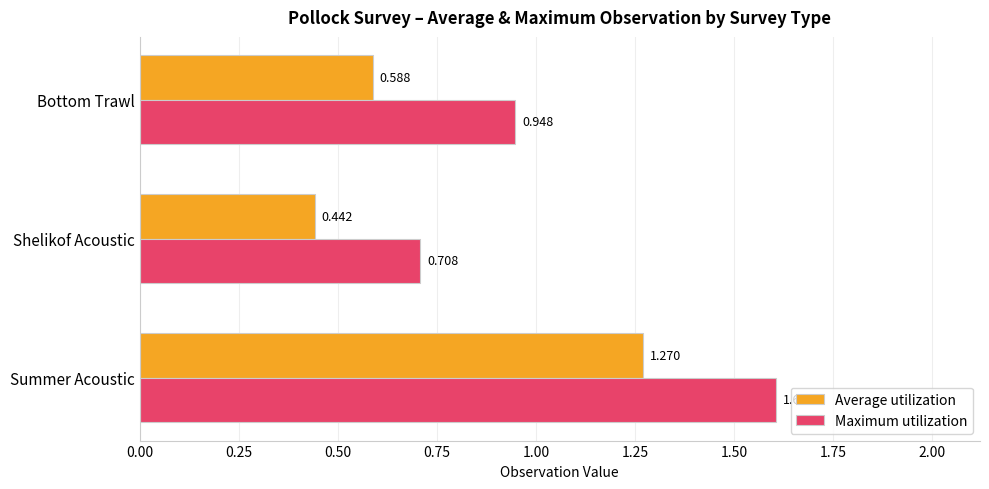

Between Shelikof Acoustic and Bottom Trawl, which series saw the biggest shift?

Maximum utilization